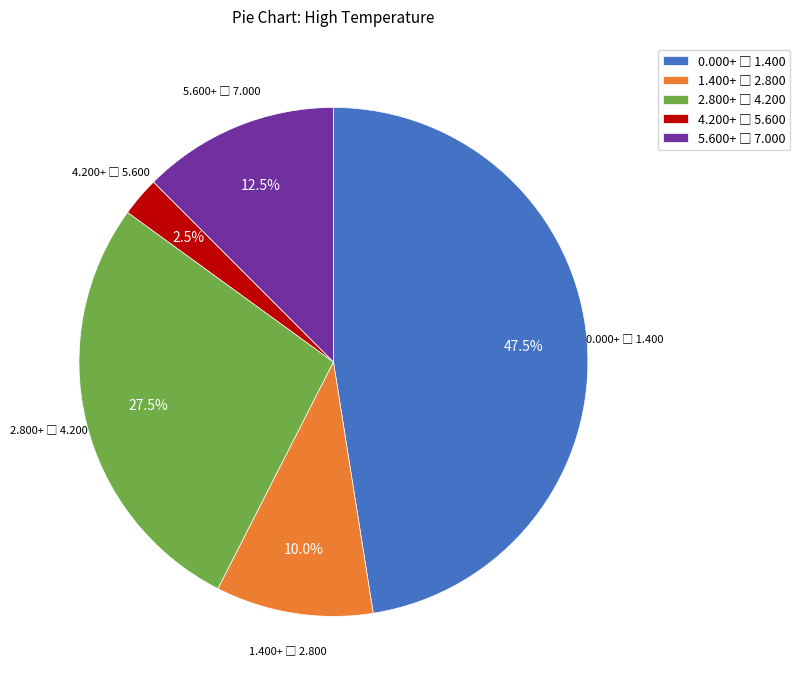

Does any single category account for the majority?

No